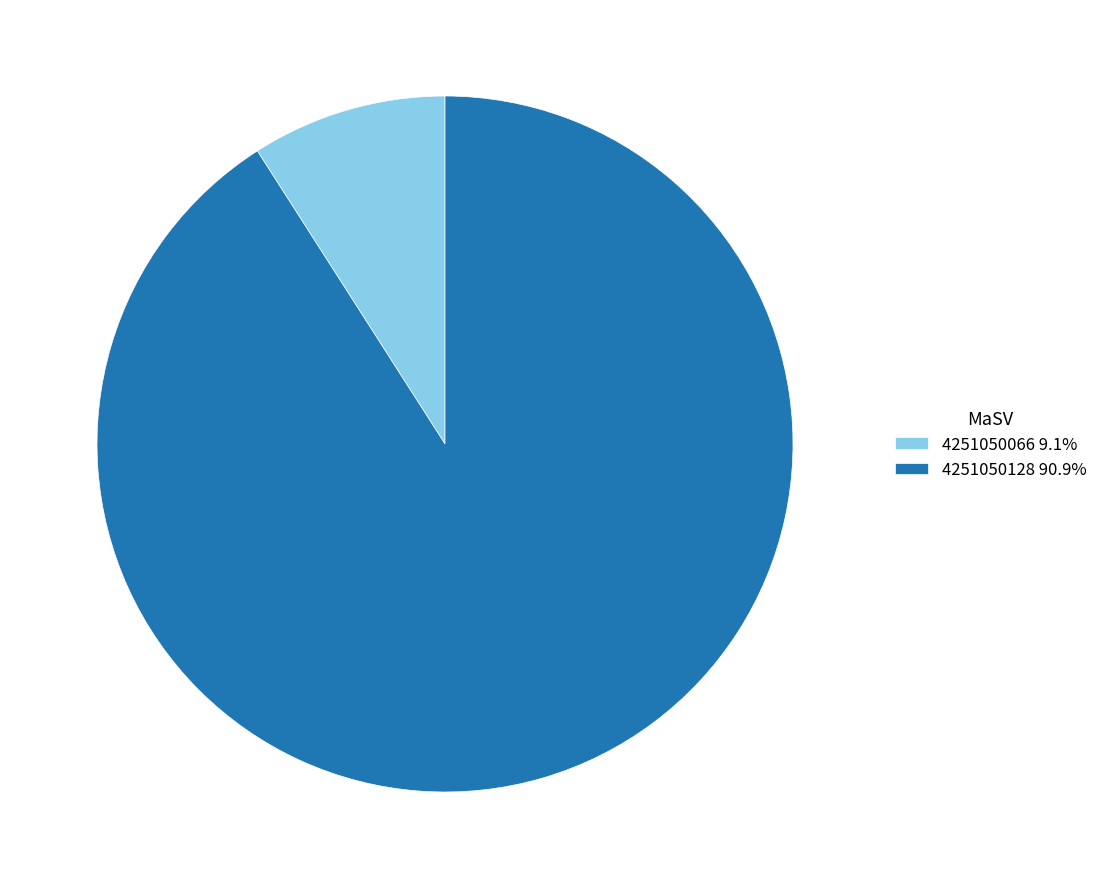

Rank the categories by value from highest to lowest.

4251050128, 4251050066